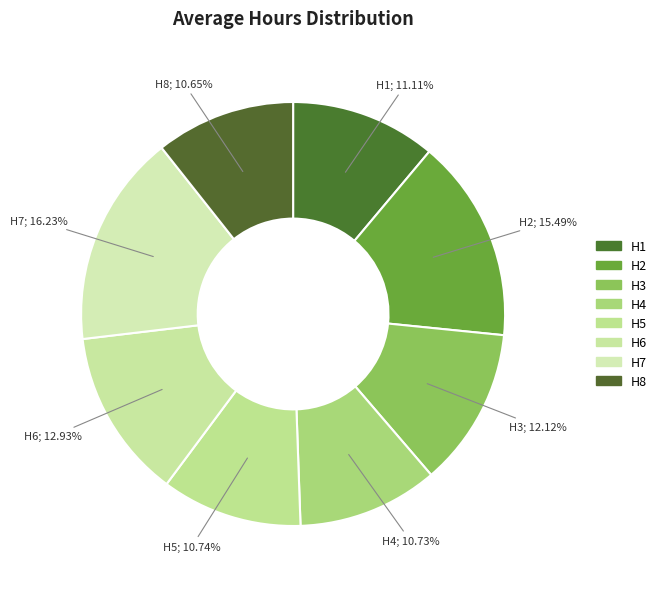

To the nearest percent, what percentage of the pie is H7?

16%